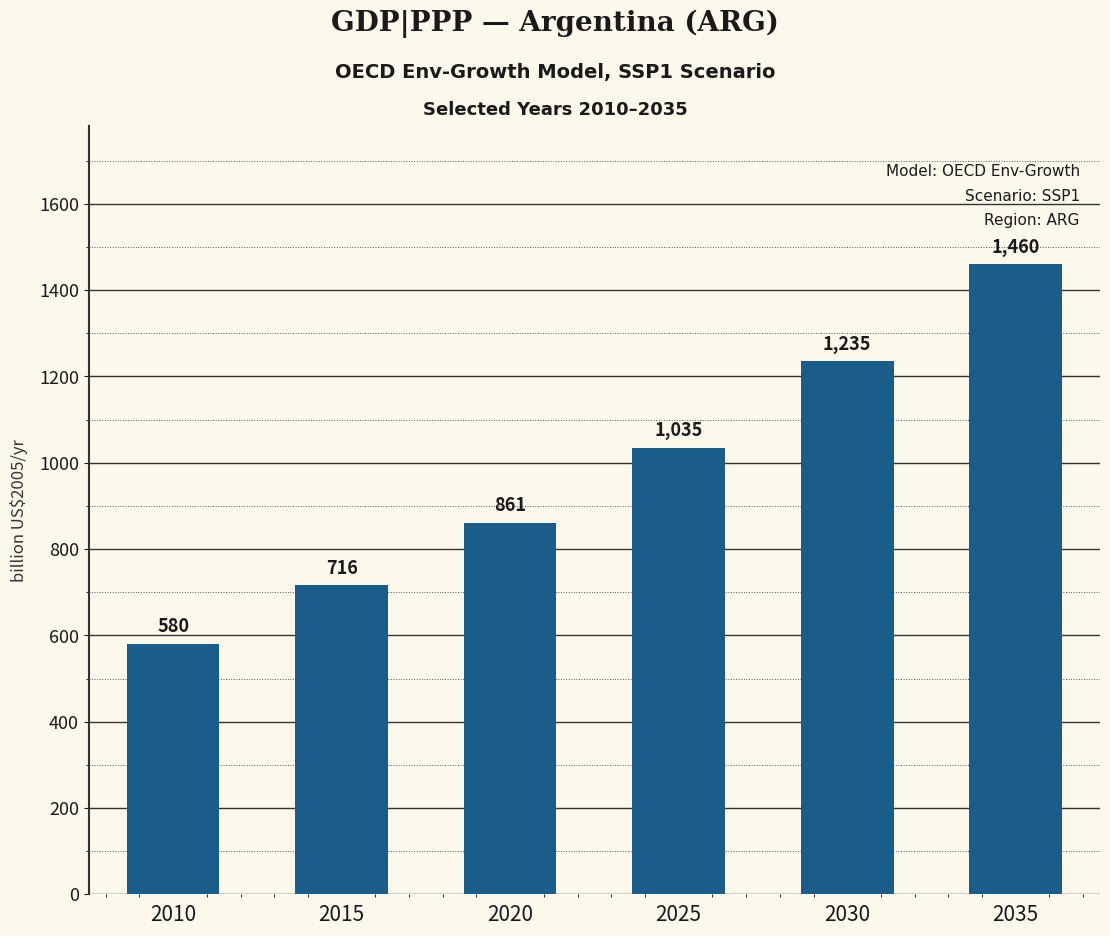

How many bars are there in total?

6